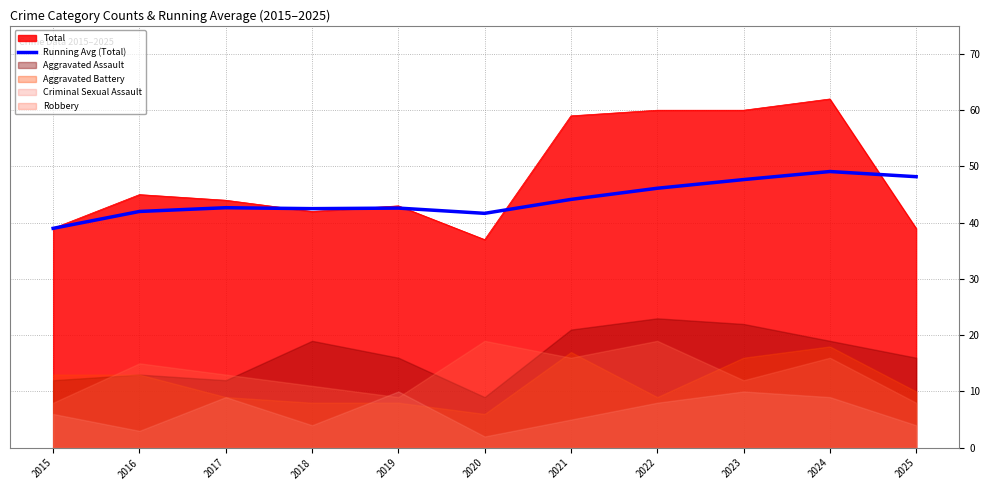

What is the change in value from 2019 to 2023?

+5.1